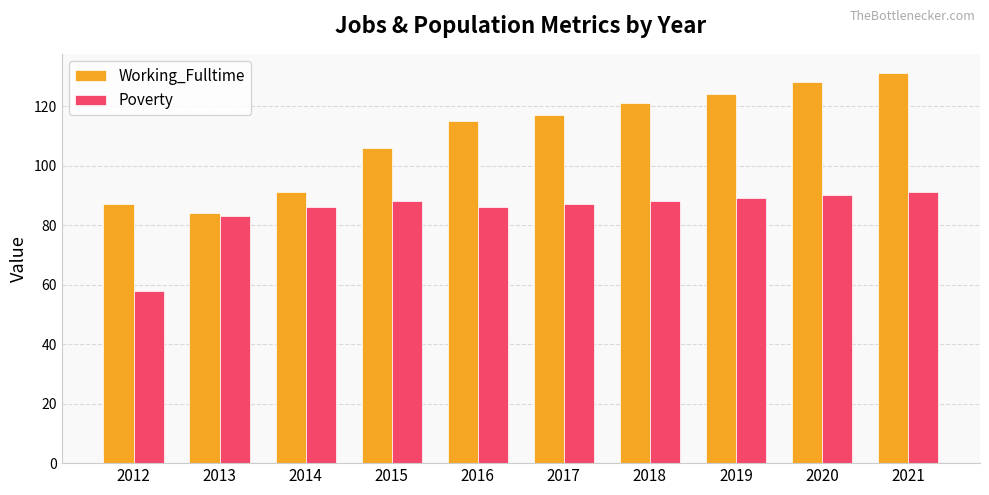

Is it true that Poverty equals 91 at 2021?

True